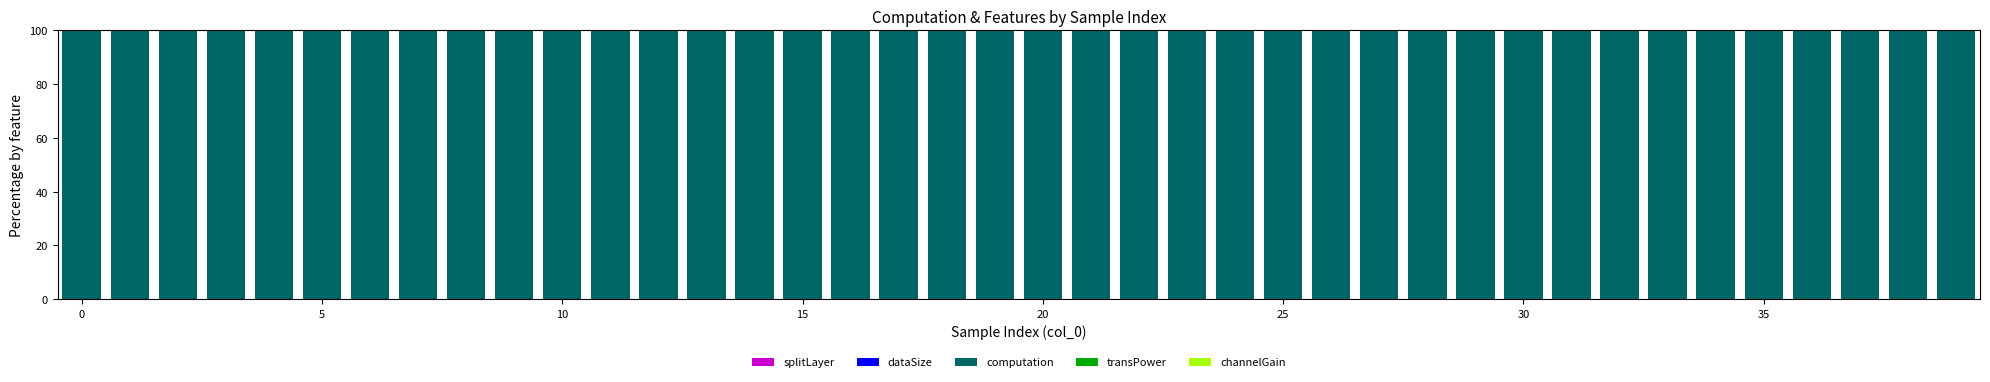

How many categories are shown in the chart?

40